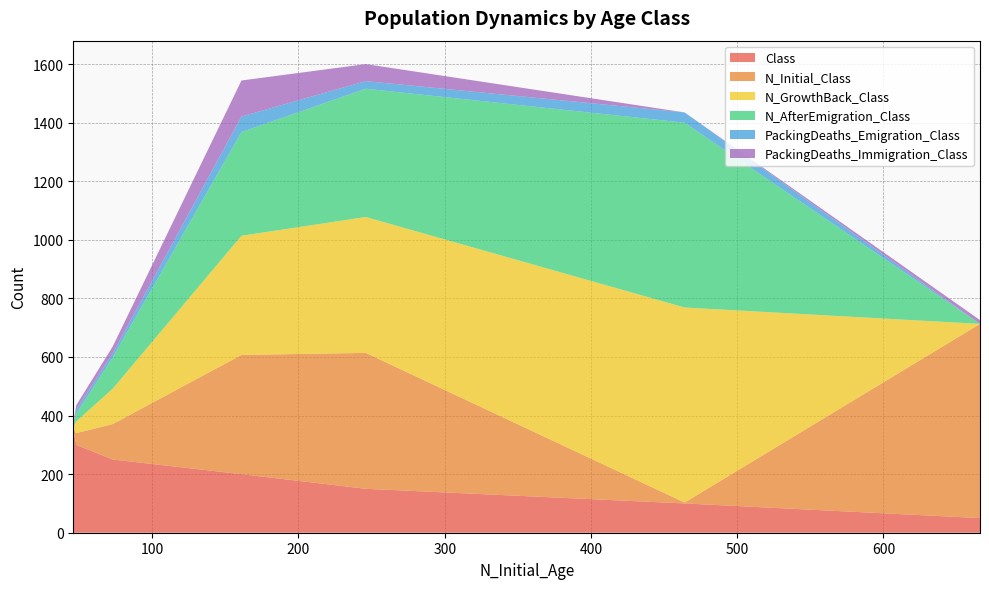

What is the maximum value for Class?

350